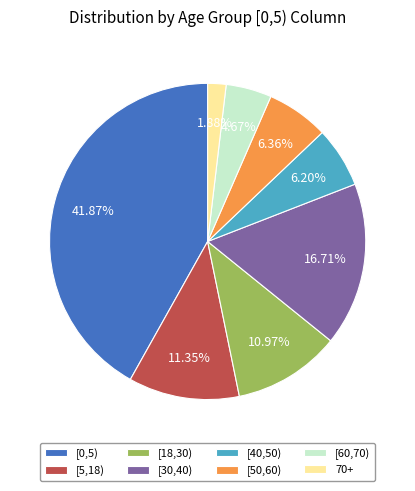

Is the sum of [40,50) and [5,18) greater than half?

No